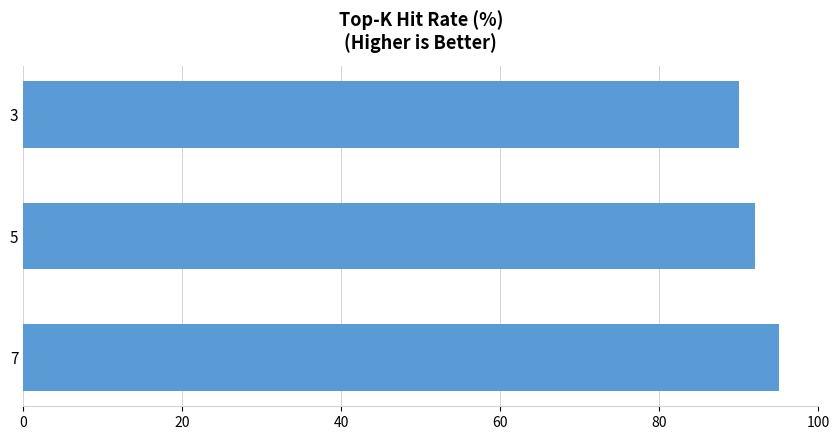

Reading bottom to top, transcribe all the data shown in this chart.

95	92	90